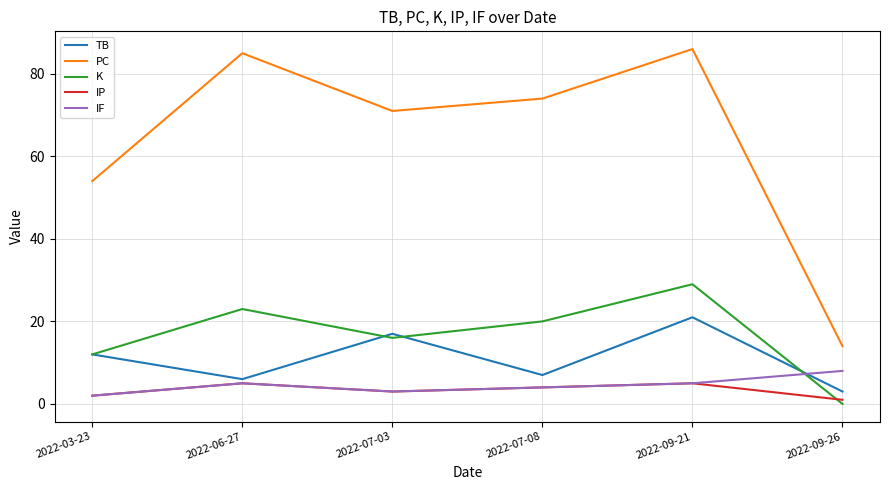

Rank the categories by K value from highest to lowest.

2022-09-21, 2022-06-27, 2022-07-08, 2022-07-03, 2022-03-23, 2022-09-26